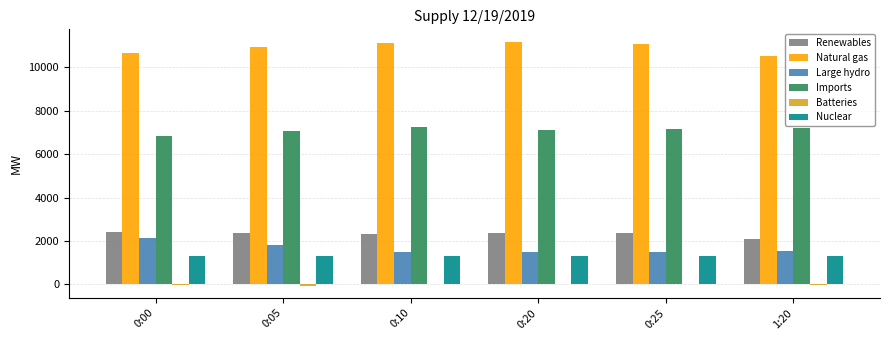

Which series has the largest total across all categories?

Natural gas